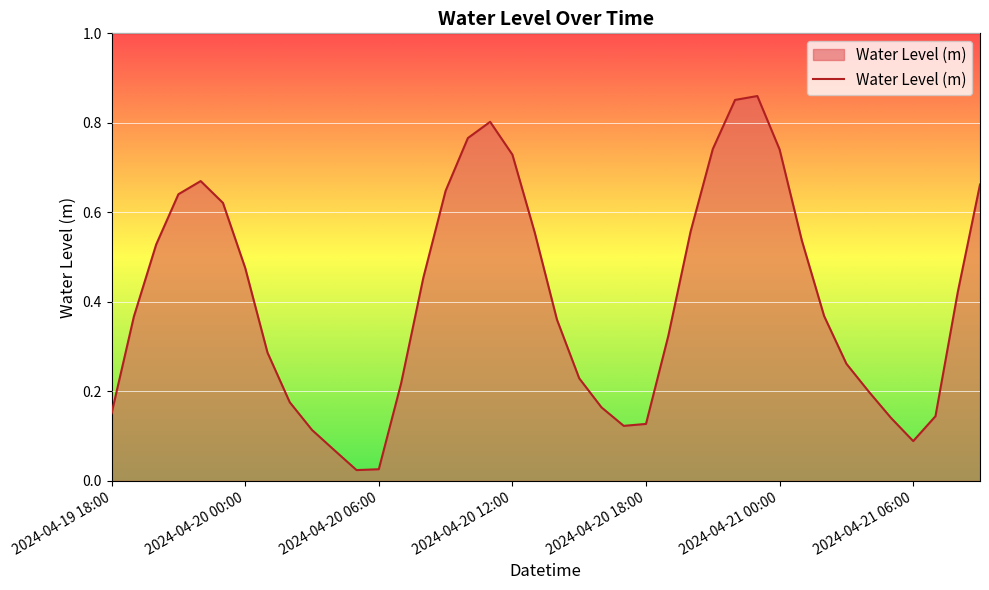

How many lines are shown in the chart?

1